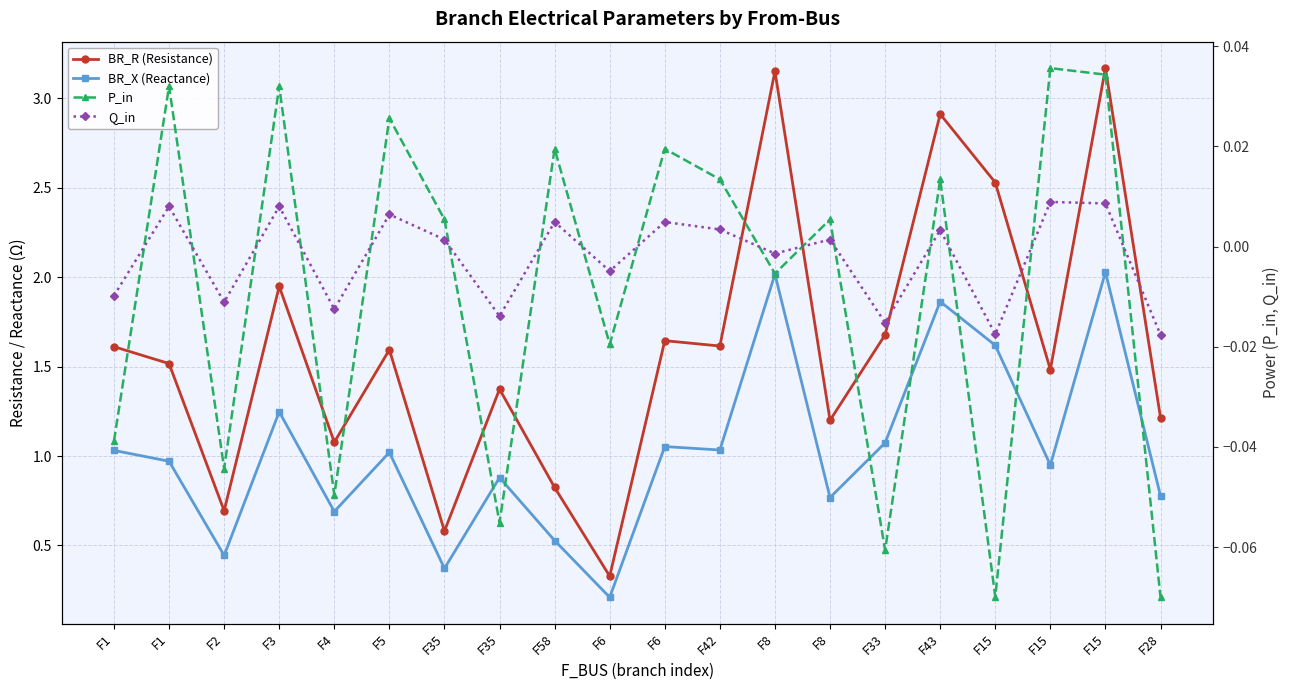

At which category is the sum across all series the highest?

F15